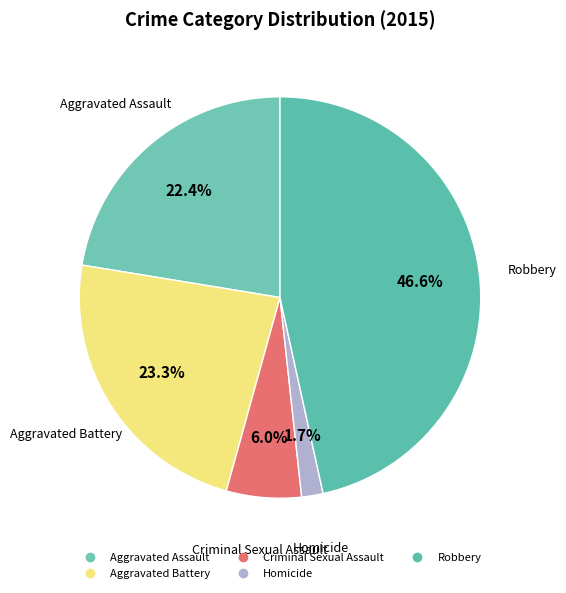

To the nearest percent, what percentage of the pie is Homicide?

2%